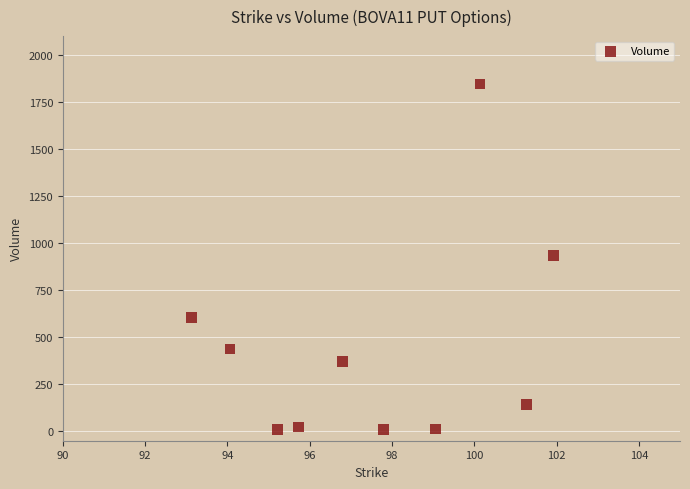

What is the average X value?

97.5